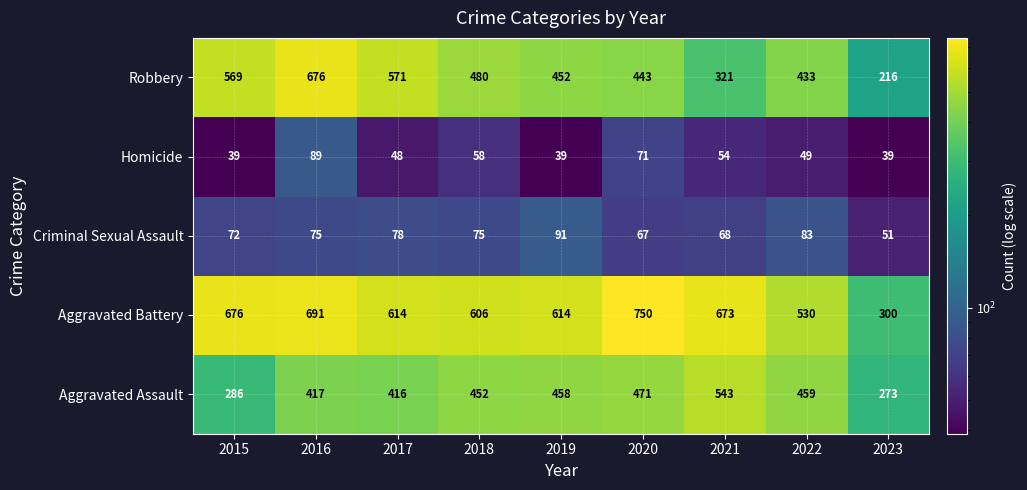

Which series has the largest range (max minus min)?

Robbery